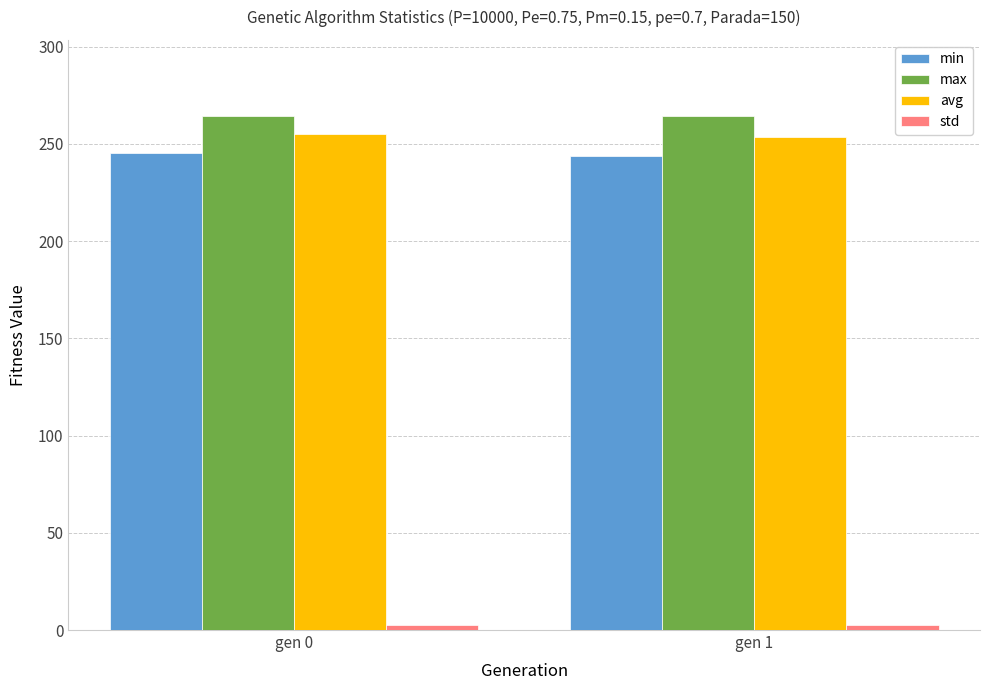

What is the average value of the max series?

264.1